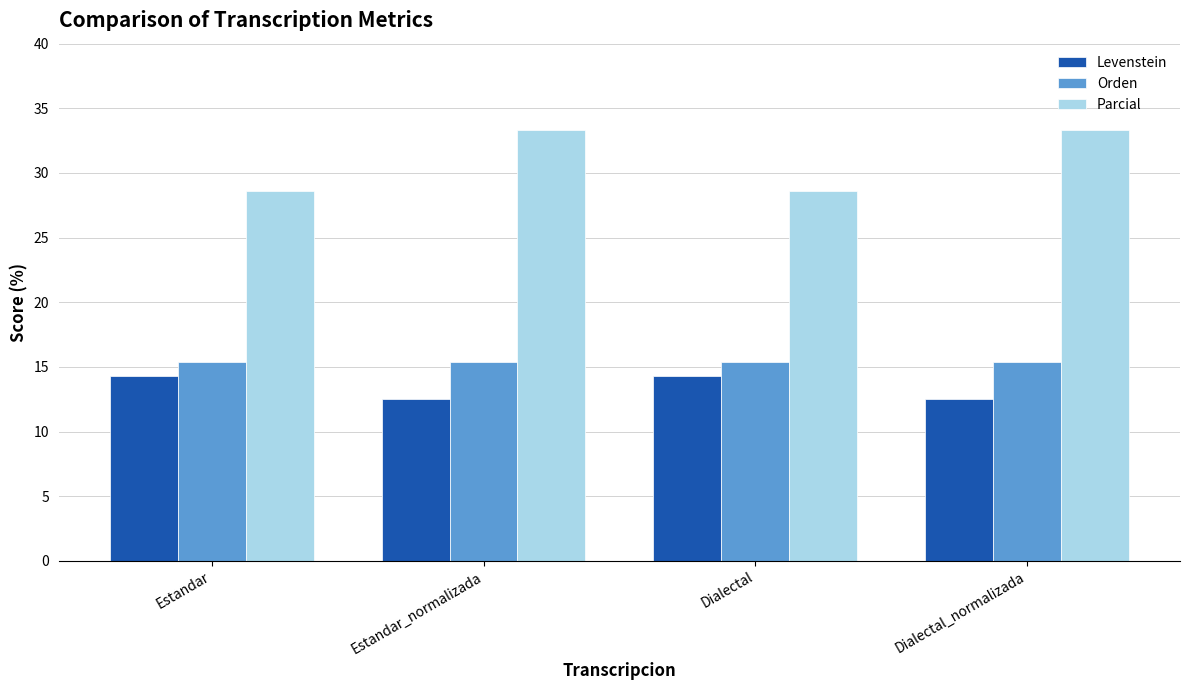

Is it true that Levenstein equals 12.5 at Dialectal_normalizada?

True